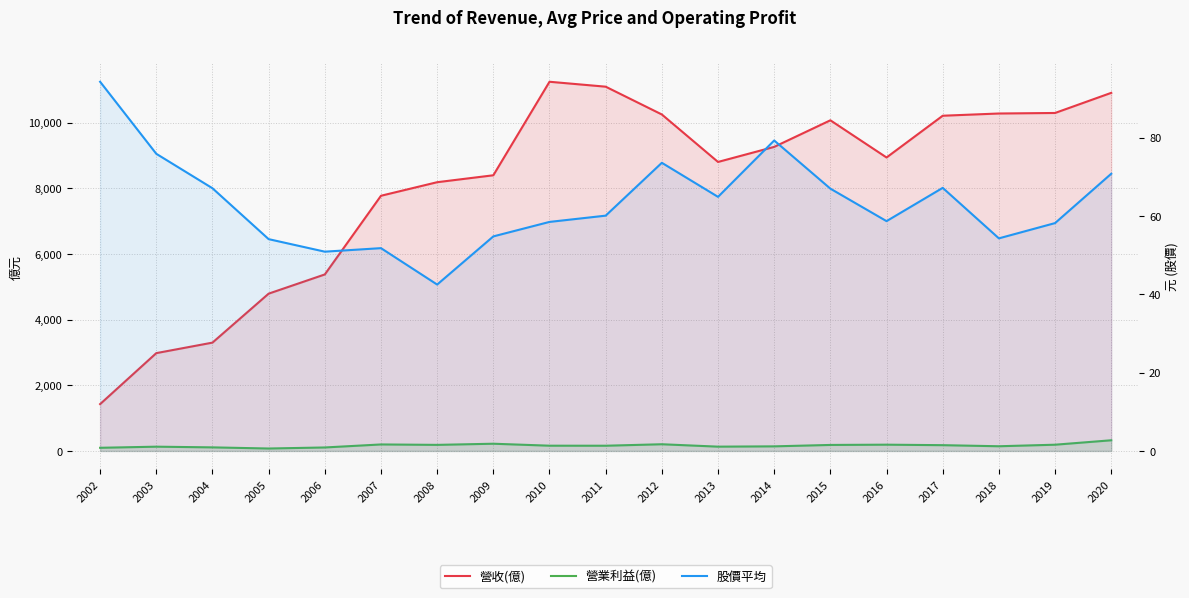

What is the highest value of the 營收(億) series?

11247.0